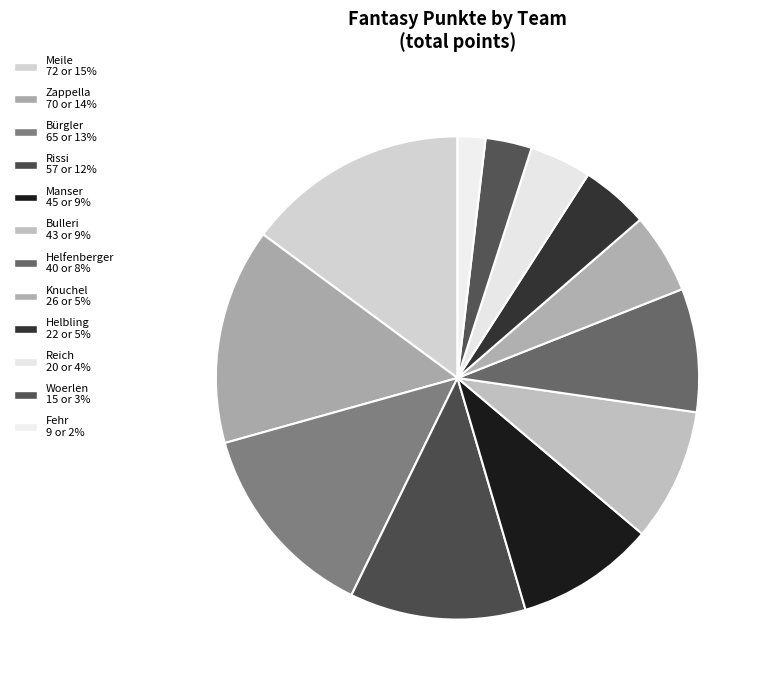

How many slices are in this pie chart?

12